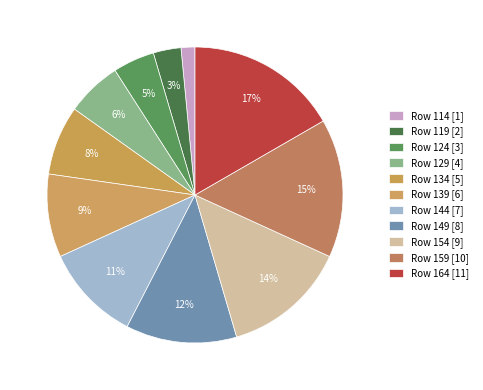

How many slices are in this pie chart?

11